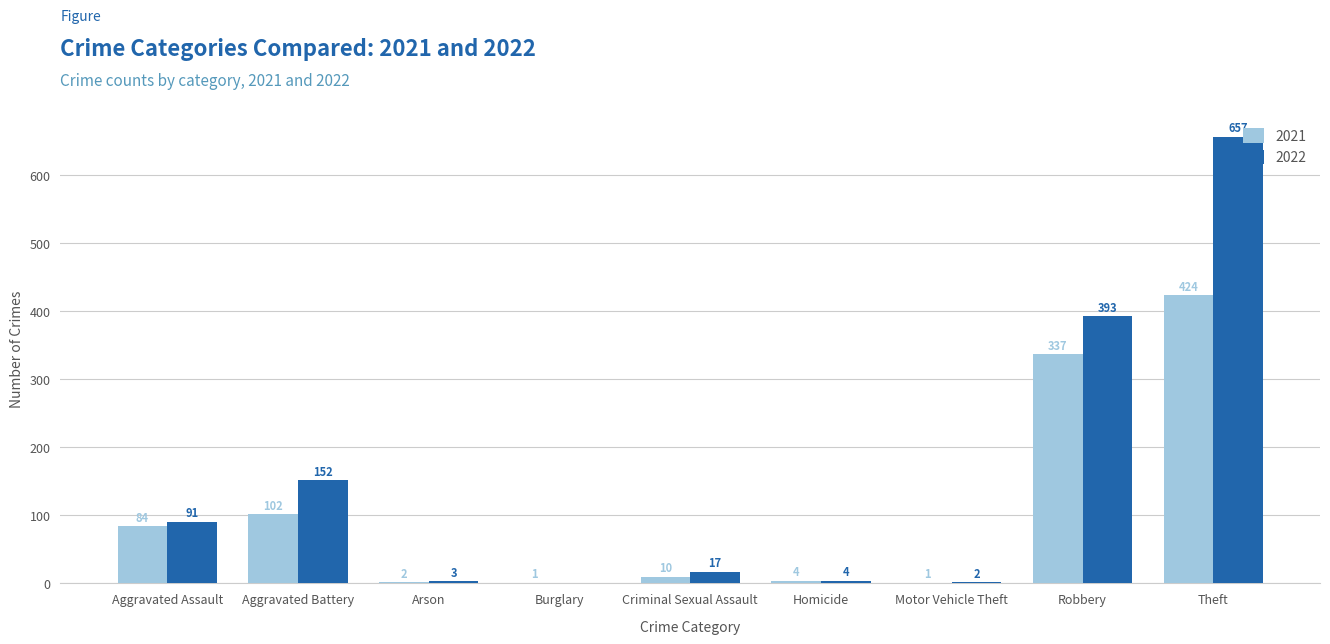

How many distinct data groups are displayed?

2